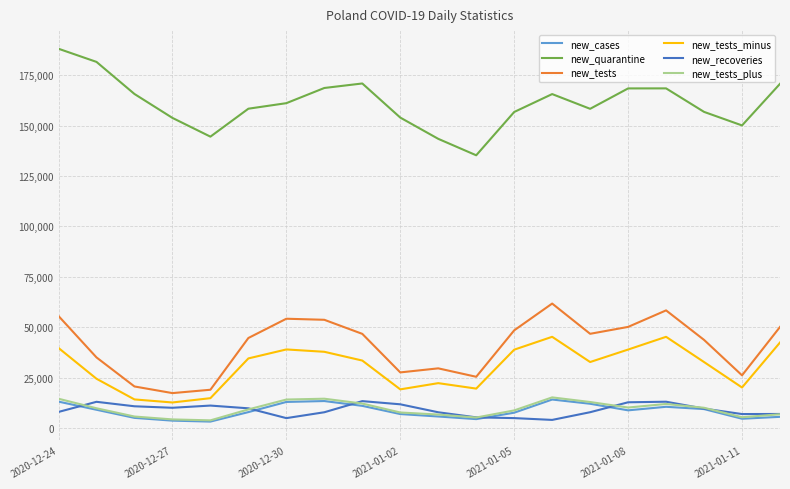

True or false: new_tests_plus and new_tests_minus intersect in this chart.

False